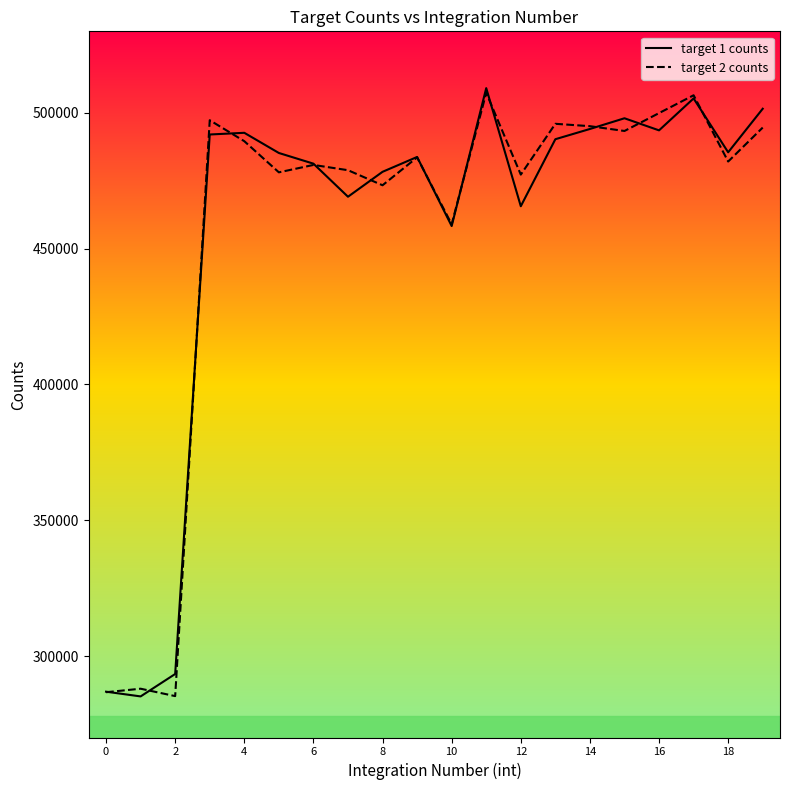

Between 2 and 6, which series saw the biggest shift?

target 2 counts